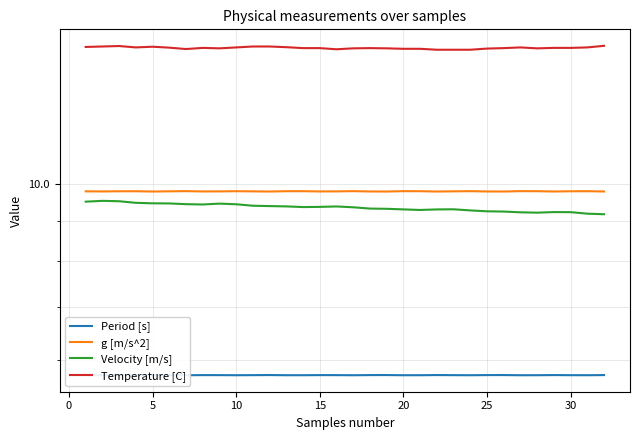

True or false: g [m/s^2] has more than 1 points higher than both neighbors.

True